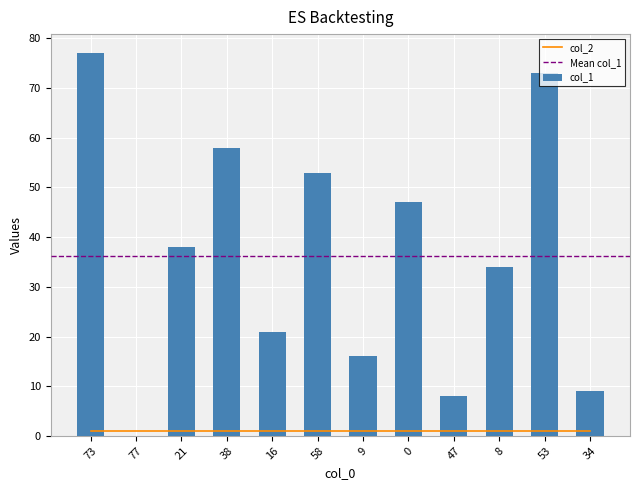

True or false: the data shows 77 at 73.

True